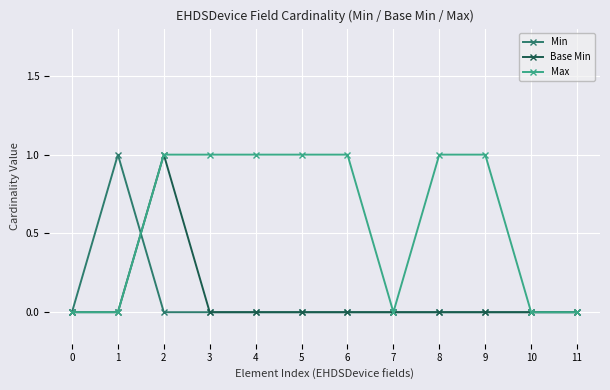

The Base Min series shows 0 at 10. True or false?

True